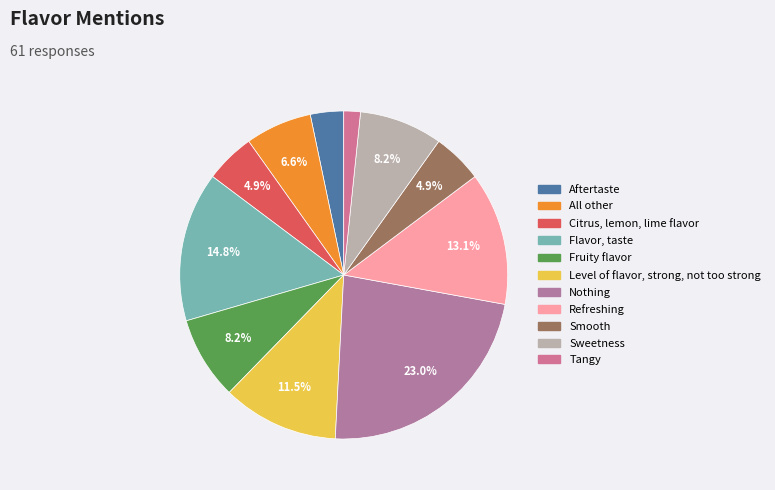

Which slice is the largest?

Nothing